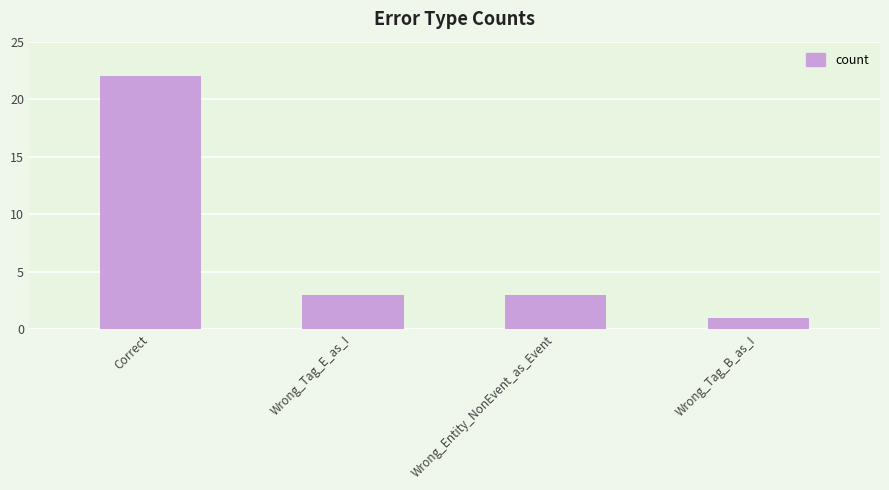

Reading right to left, transcribe all the data shown in this chart.

1	3	3	22